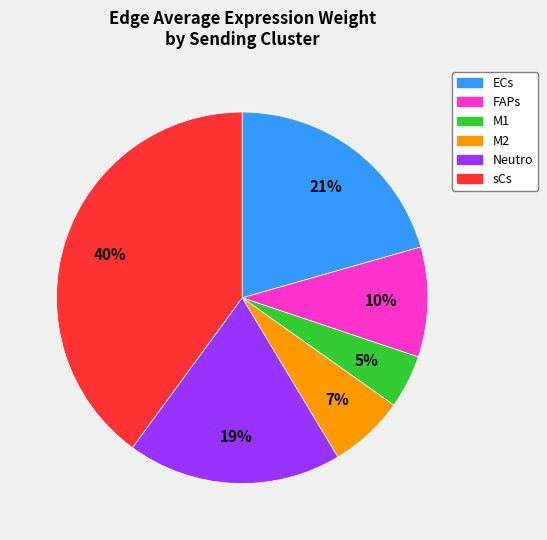

The M1 slice represents 5% of the pie. True or false?

True